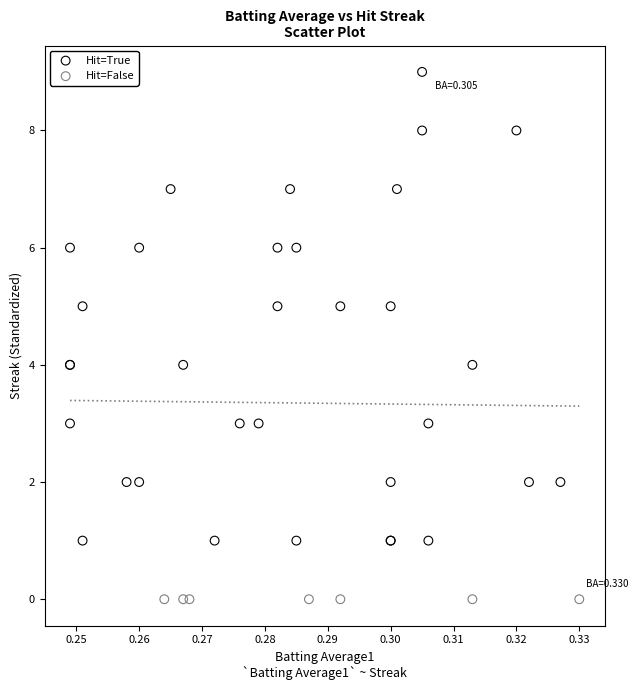

Which series reaches the minimum Y coordinate?

Hit=False